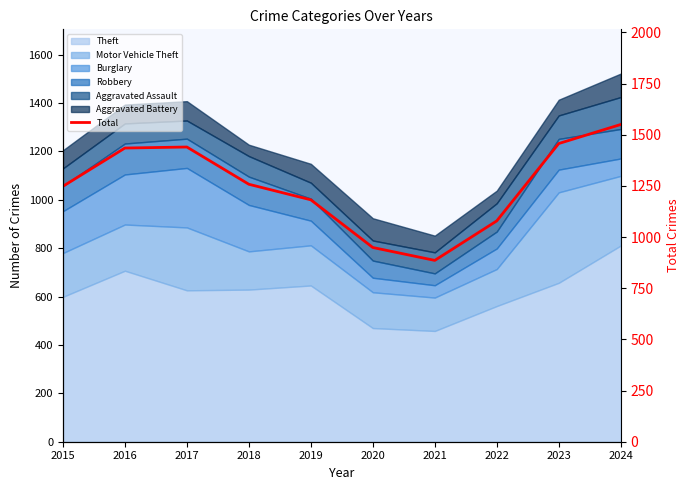

How many lines are shown in the chart?

1